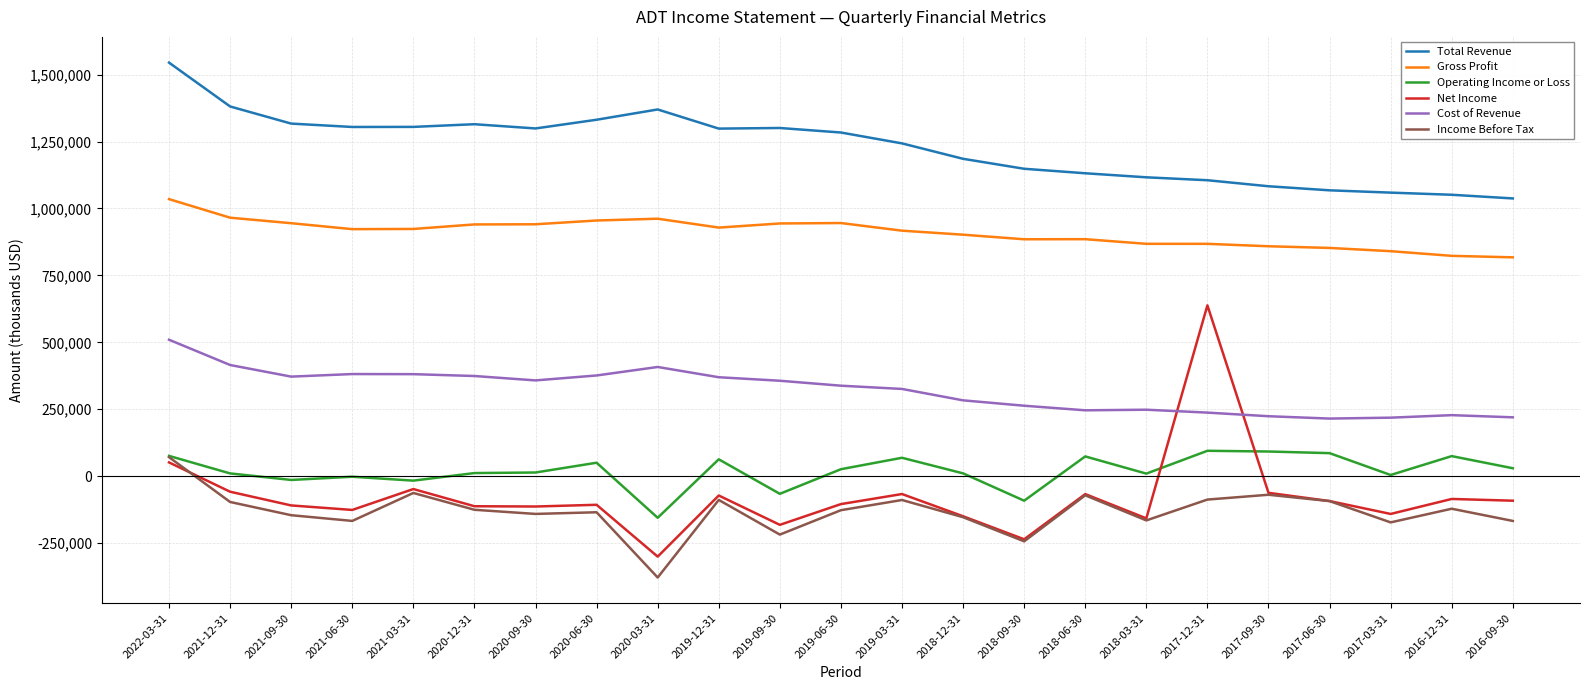

Which series has the widest spread of values?

Net Income